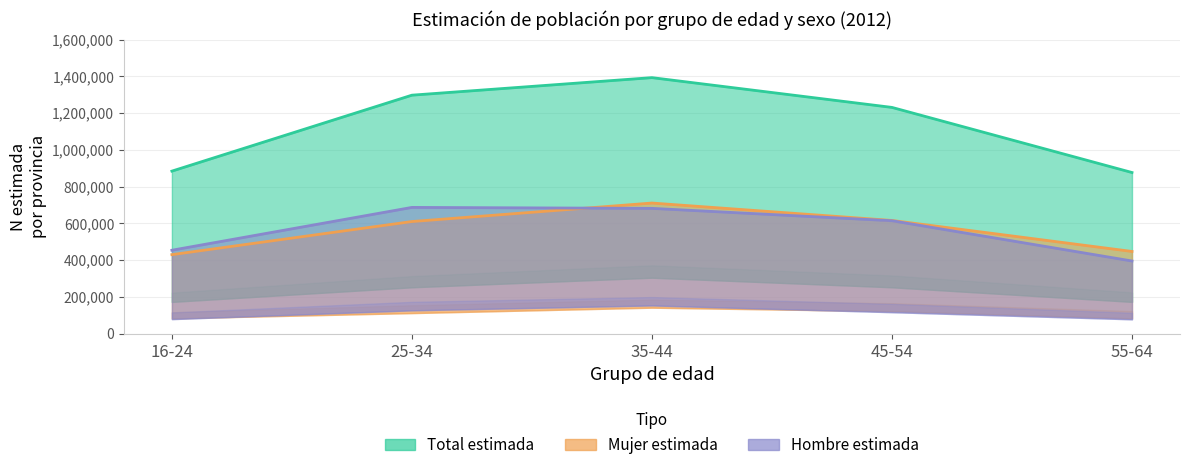

Does the chart have visible grid lines?

Yes